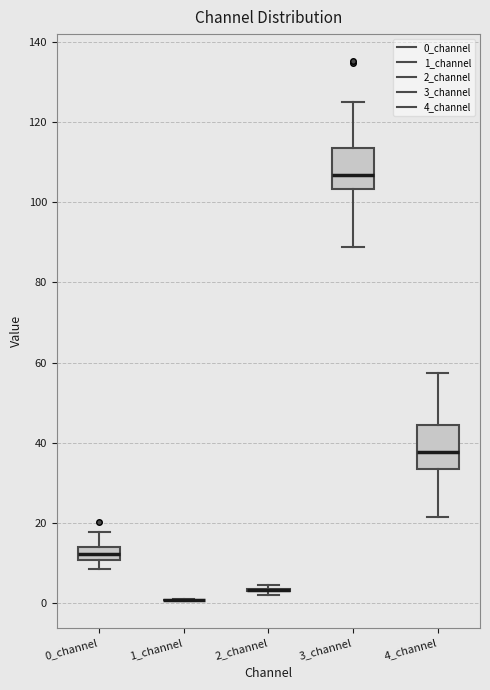

Reading left to right, transcribe this box plot: for each box, give where its median line is, the range the box spans, and where its two whiskers end, as read against the y-axis. The values are not printed on the chart, so give them approximately, as read against the axis.

0_channel: median 12, box 10 to 14, whiskers 8 to 18
1_channel: box collapsed to a line at 0, whiskers 0 to 2
2_channel: box collapsed to a line at 4, whiskers 2 to 4
3_channel: median 106, box 104 to 114, whiskers 88 to 124
4_channel: median 38, box 34 to 44, whiskers 22 to 58